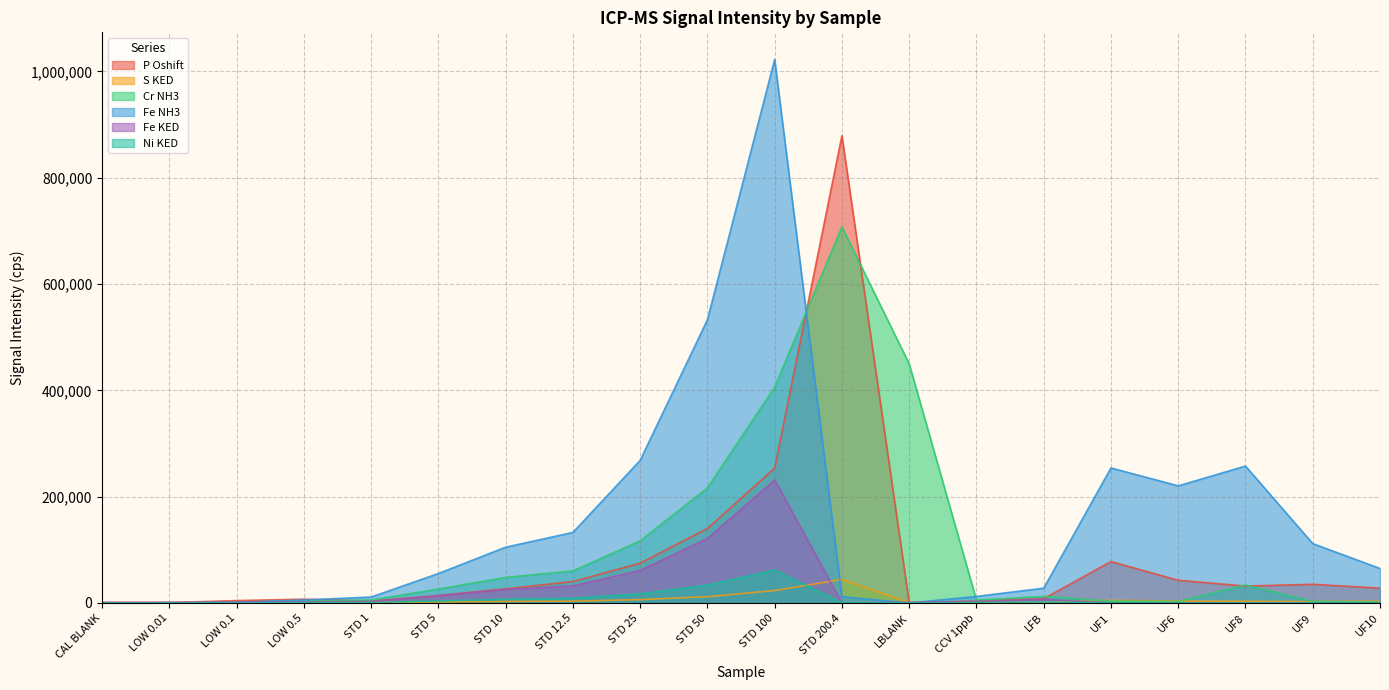

The Cr NH3 series shows 707514.7 at STD 200.4. True or false?

True